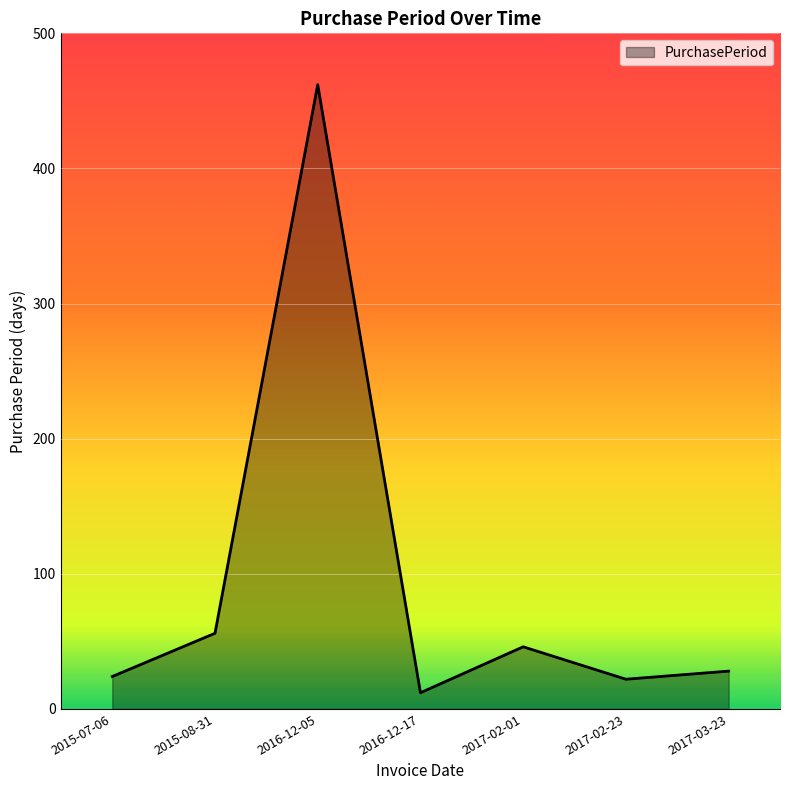

What is the maximum value shown in the chart?

462